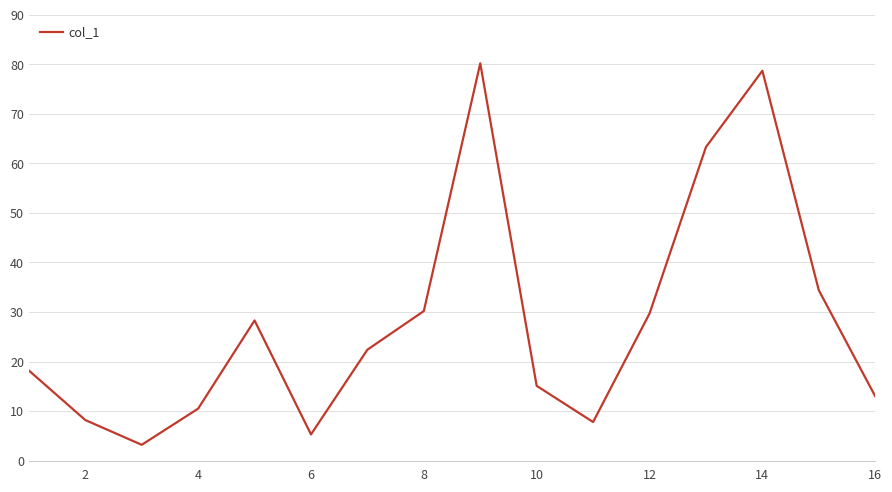

What is the maximum value shown in the chart?

80.2